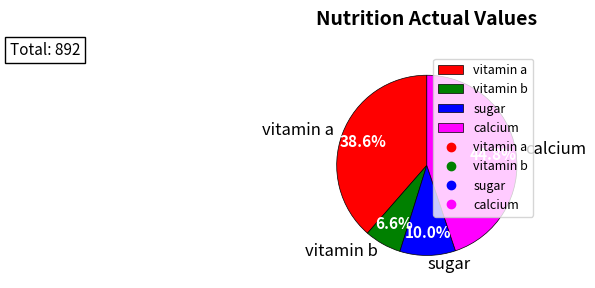

True or false: vitamin a accounts for 39% of the total.

True